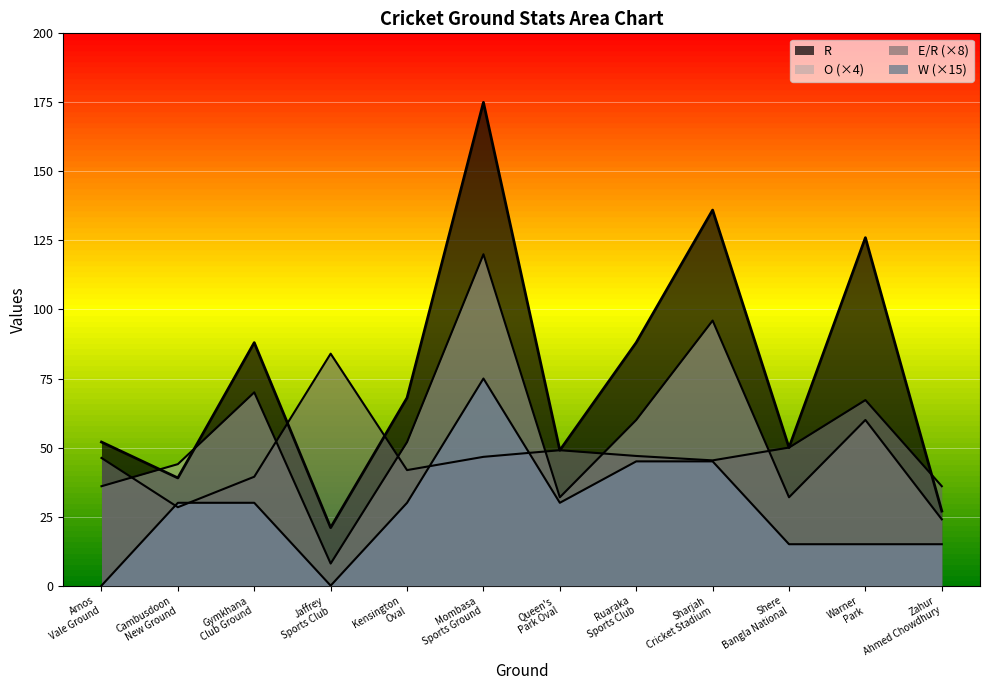

True or false: R has a value of 108.4 at Mombasa Sports Ground.

False